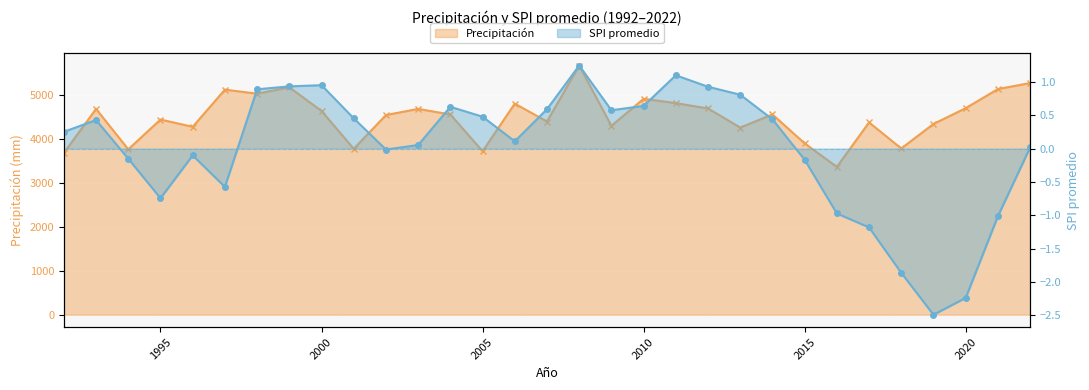

True or false: SPI promedio and Precipitación cross at least once.

False